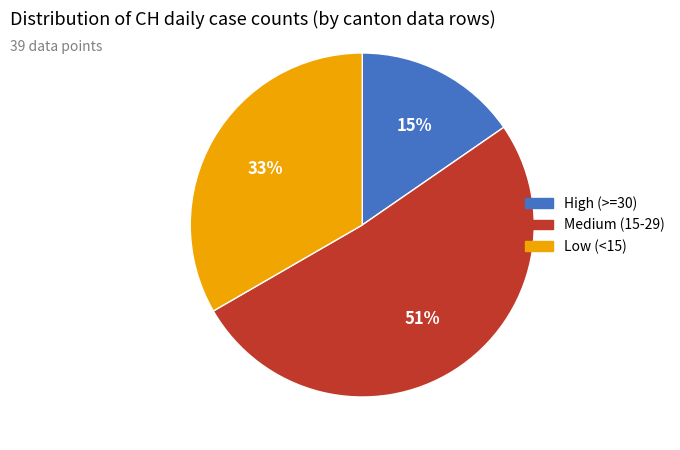

Does any single category account for the majority?

Yes